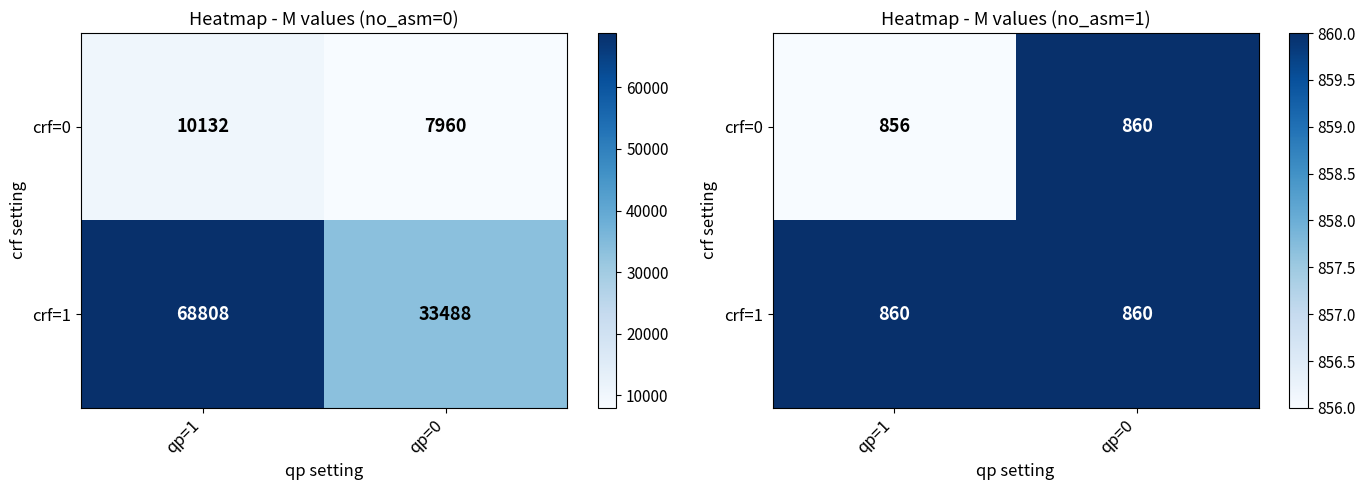

What is the sum of all crf=1 values?

1720